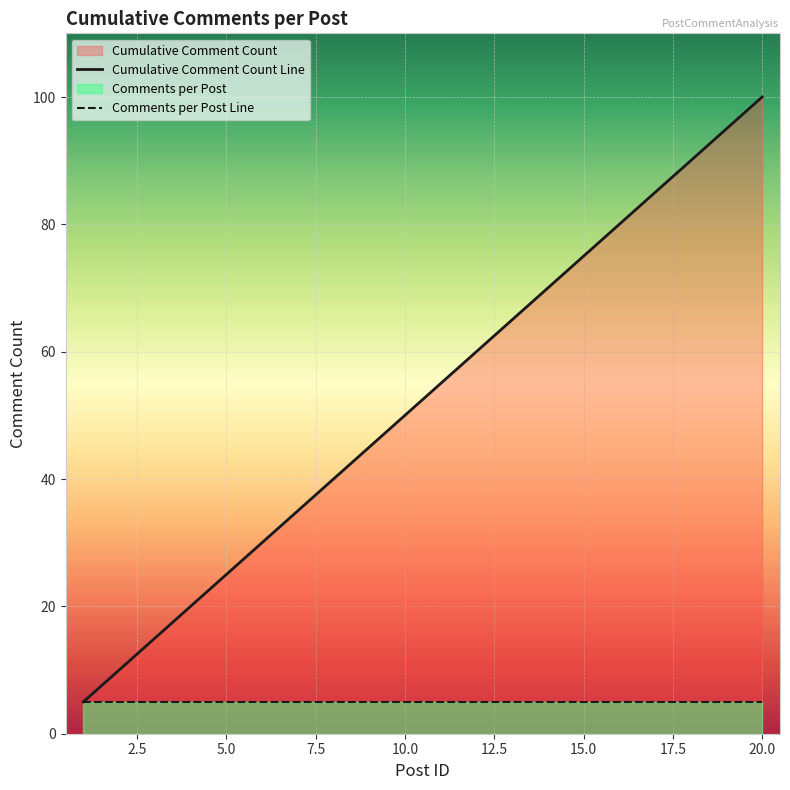

True or false: Comments per Post Line and Cumulative Comment Count Line cross at least once.

False